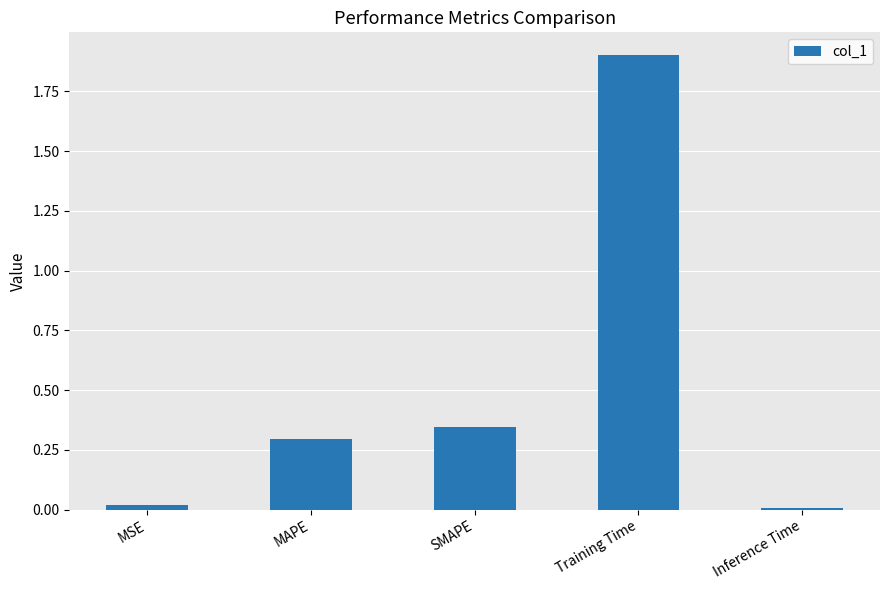

True or false: the data shows 0.3 at MAPE.

True